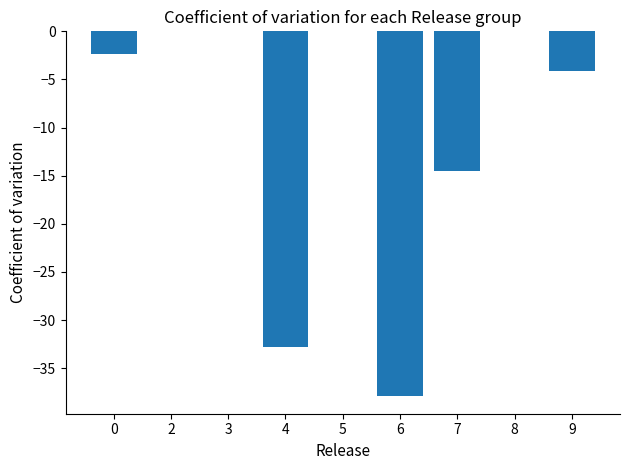

How many data points are above -2?

4